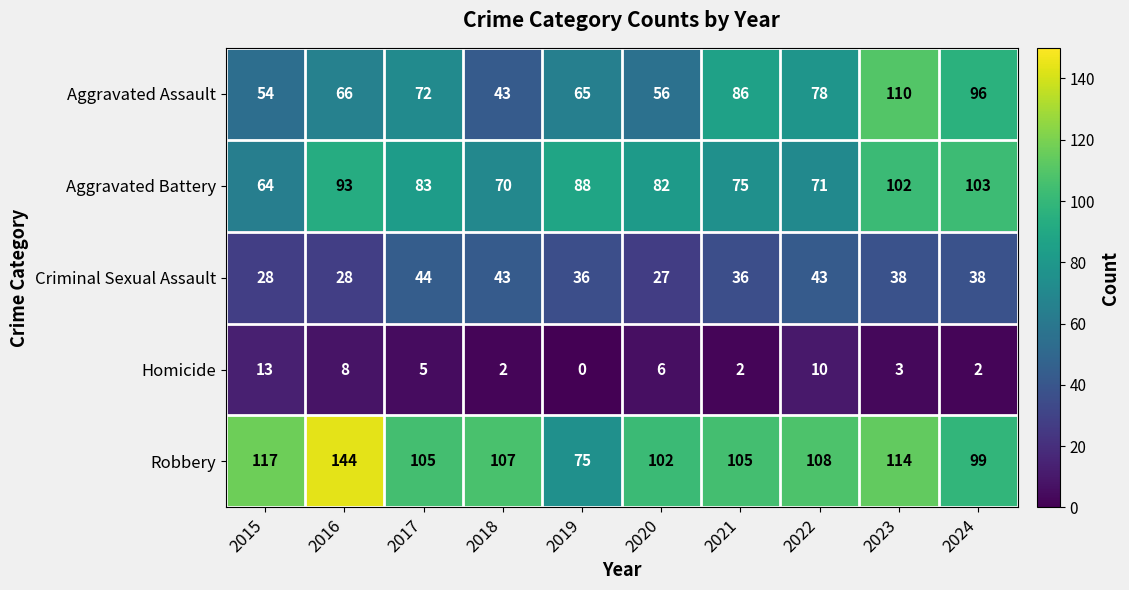

What is the minimum value for Aggravated Assault?

43